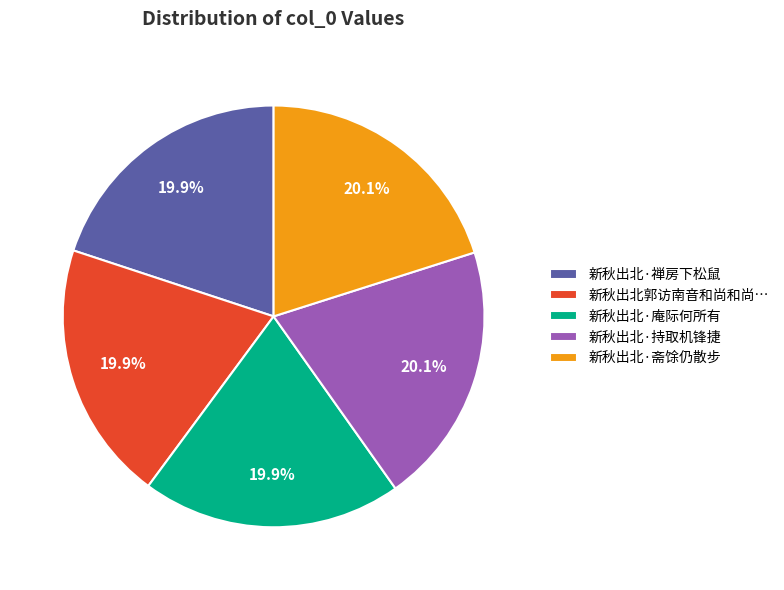

The 新秋出北·庵际何所有 slice represents 26% of the pie. True or false?

False